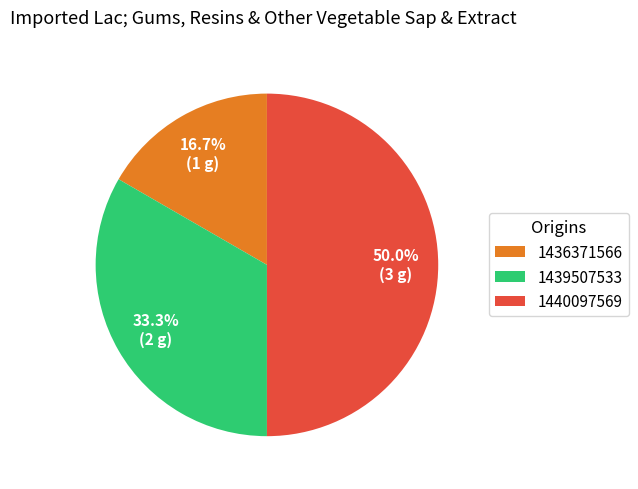

To the nearest percent, what percentage of the pie is 1439507533?

33%